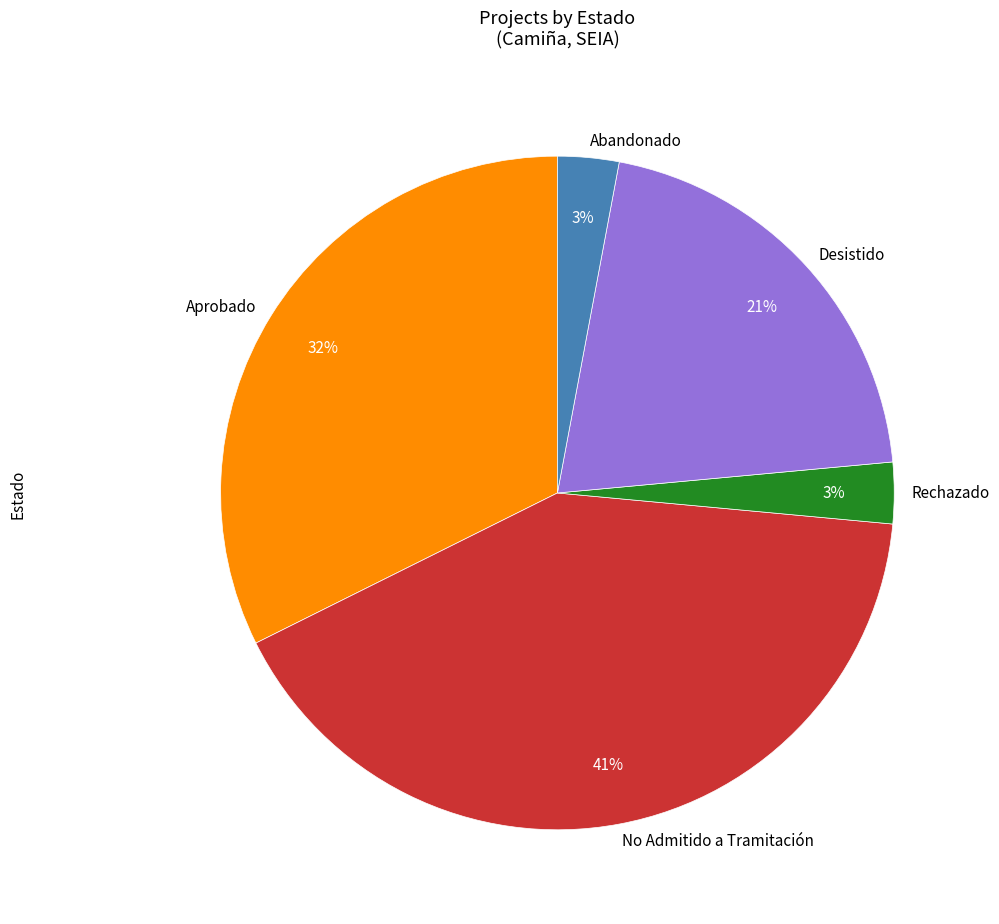

What is the largest slice in the pie chart?

No Admitido a Tramitación